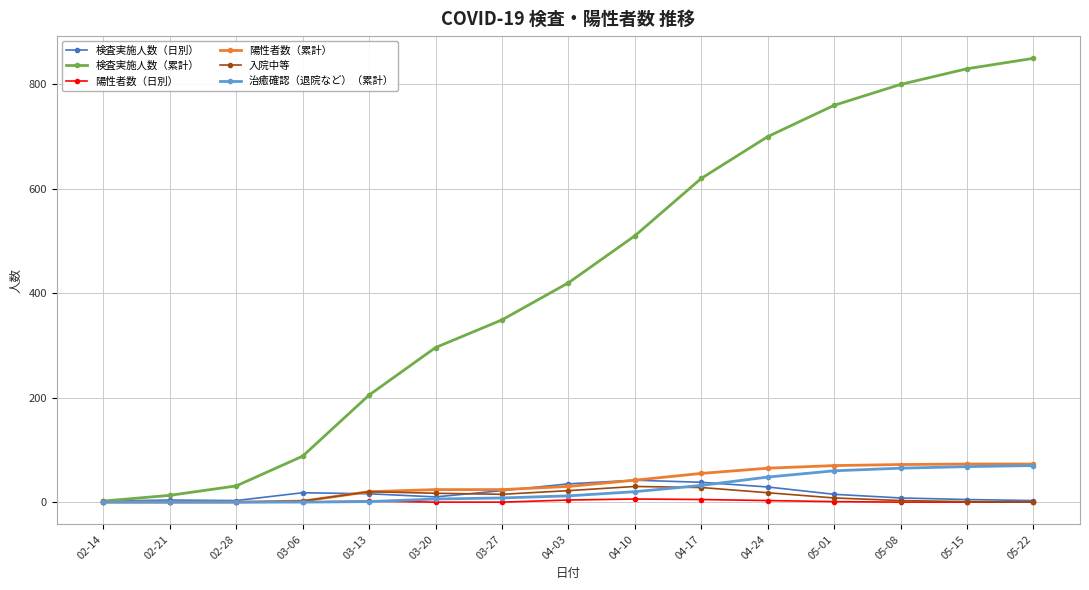

Between 03-27 and 04-24, which series saw the biggest shift?

検査実施人数（累計）